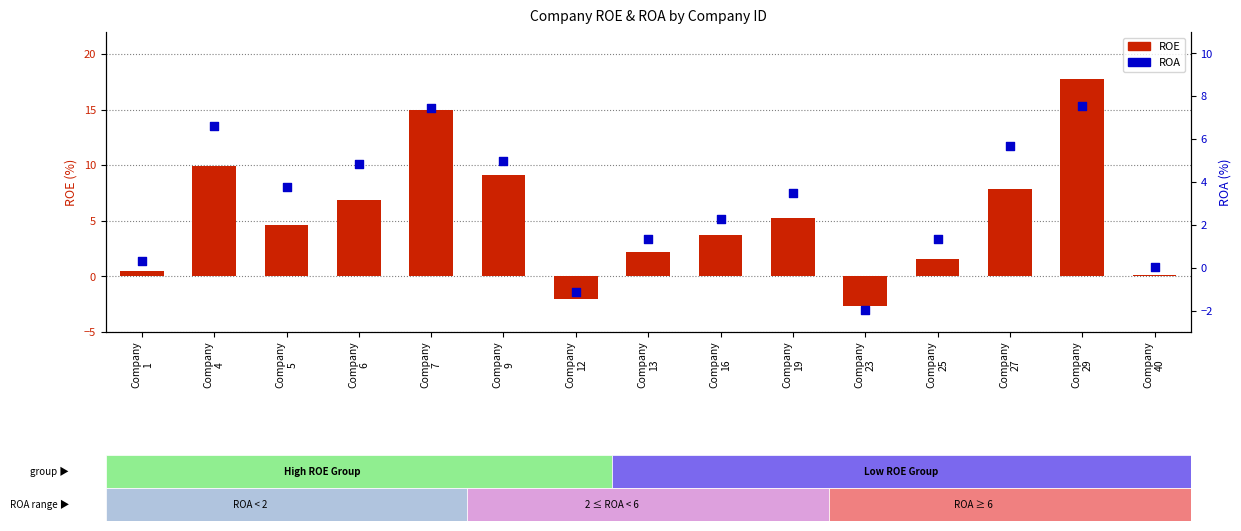

Which series contains the highest Y value?

ROE